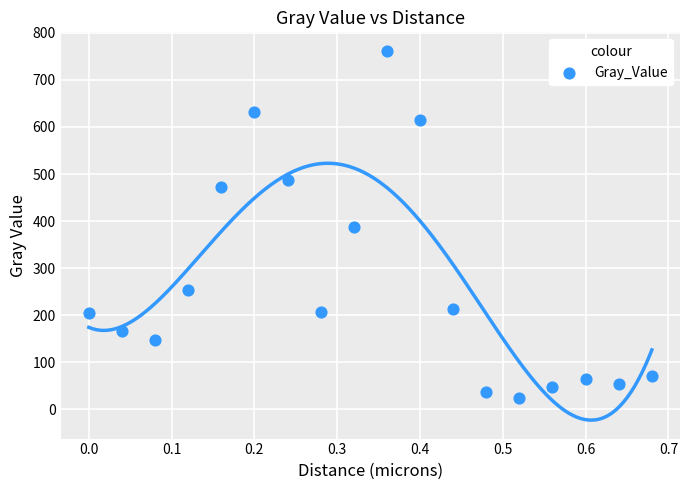

What is the range of Y values (max minus min)?

737.2